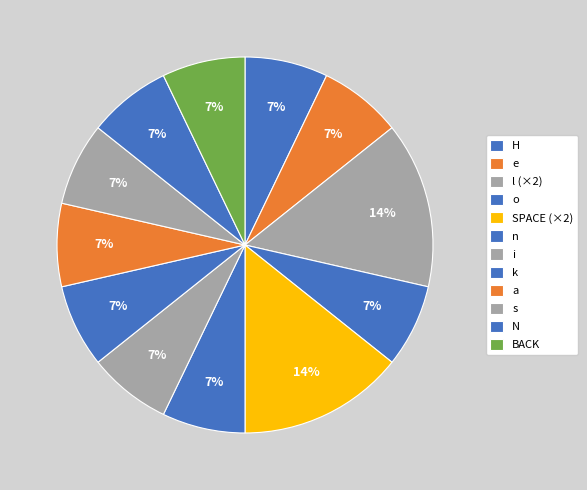

How many segments does this pie chart have?

12